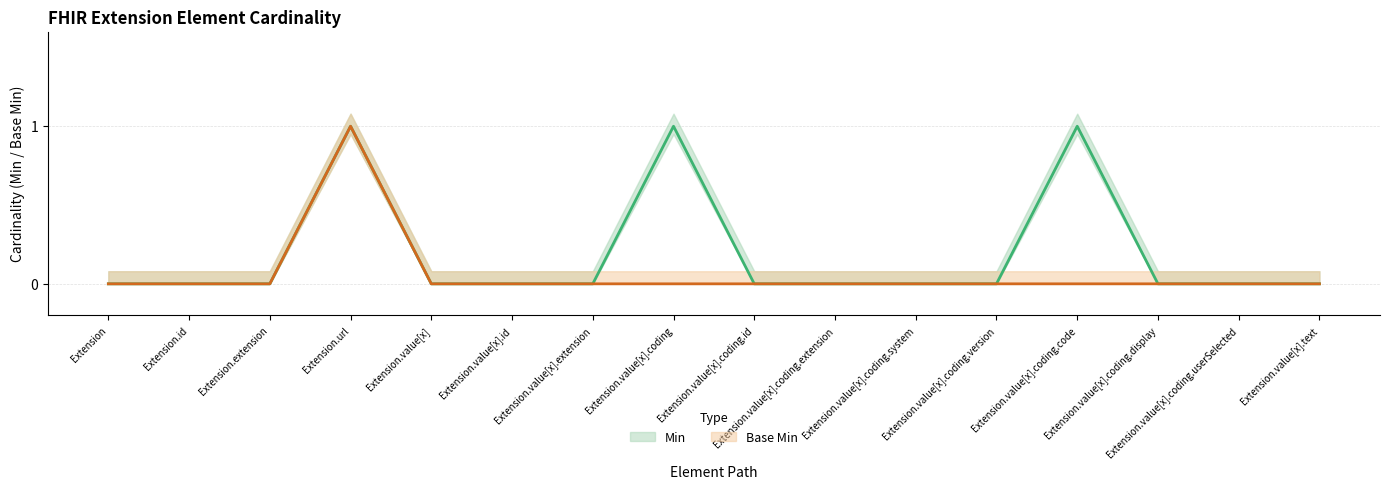

Does the chart display data point markers on the line(s)?

No